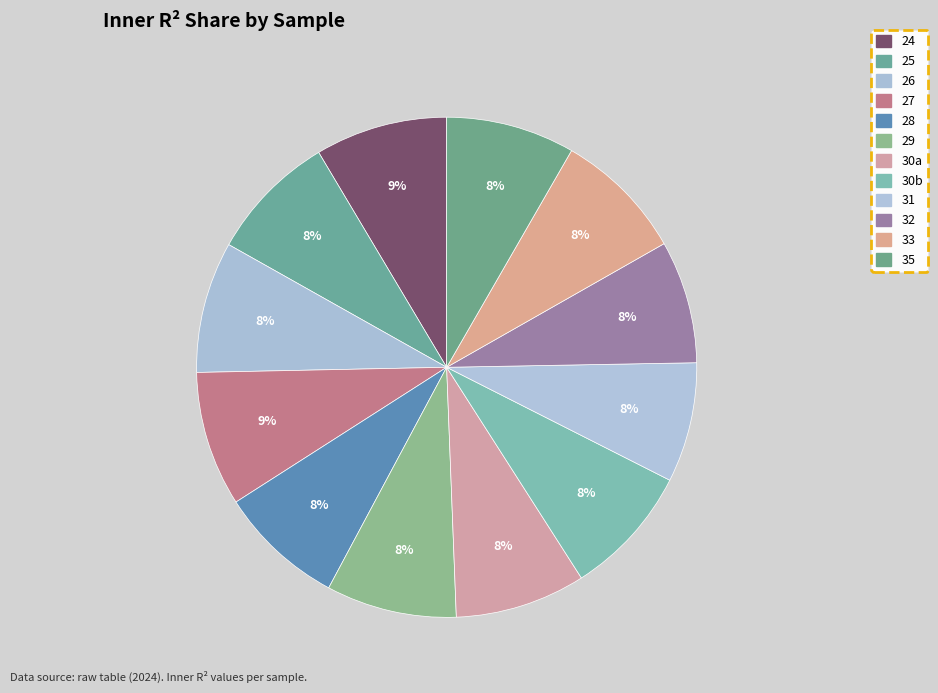

True or false: 32 accounts for 3% of the total.

False